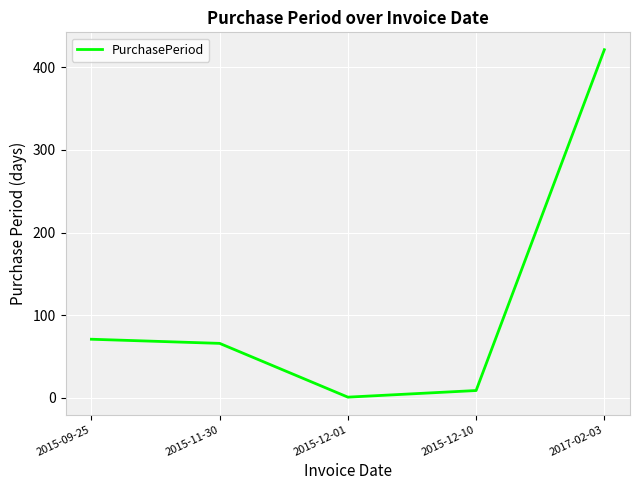

List the labels in order of value, largest first.

2017-02-03, 2015-09-25, 2015-11-30, 2015-12-10, 2015-12-01